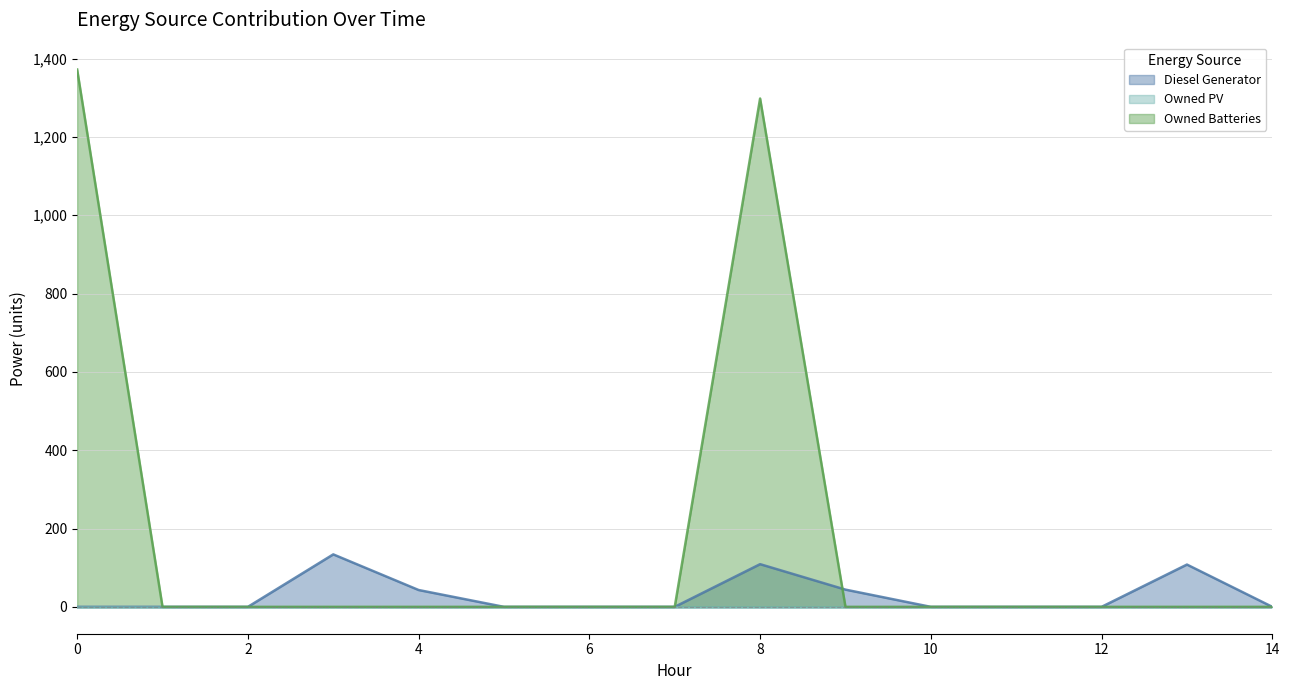

Between 13 and 8, which is larger?

8